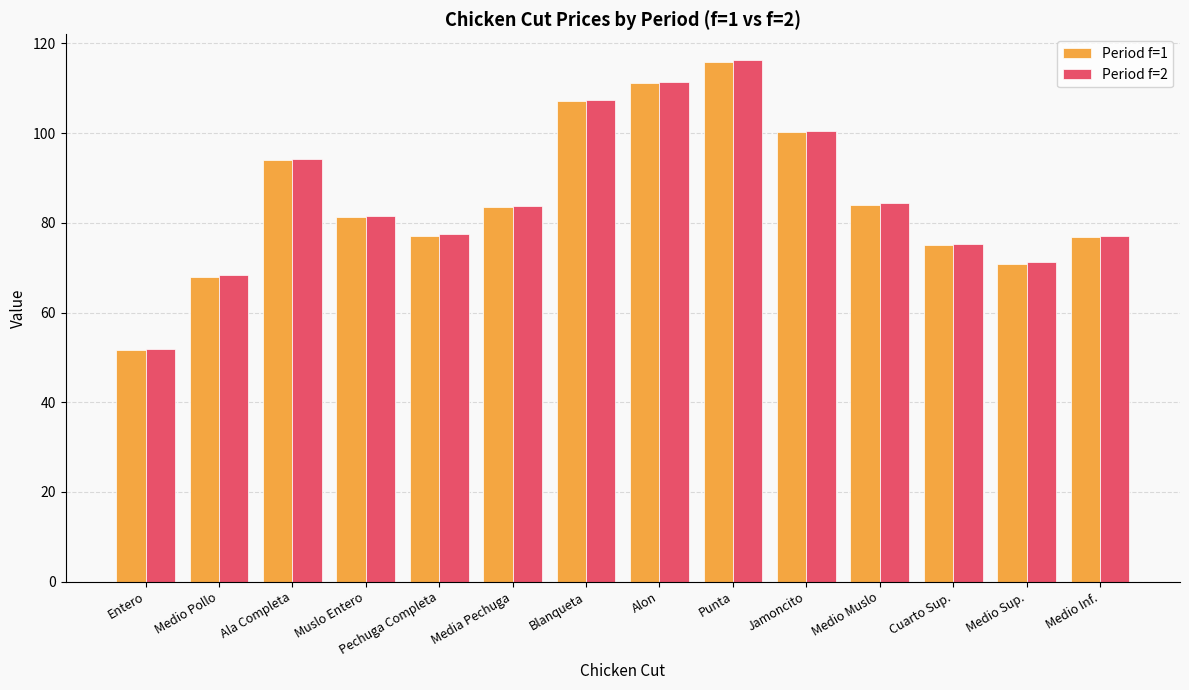

True or false: Period f=2 has a value of 71.2 at Medio Sup..

True